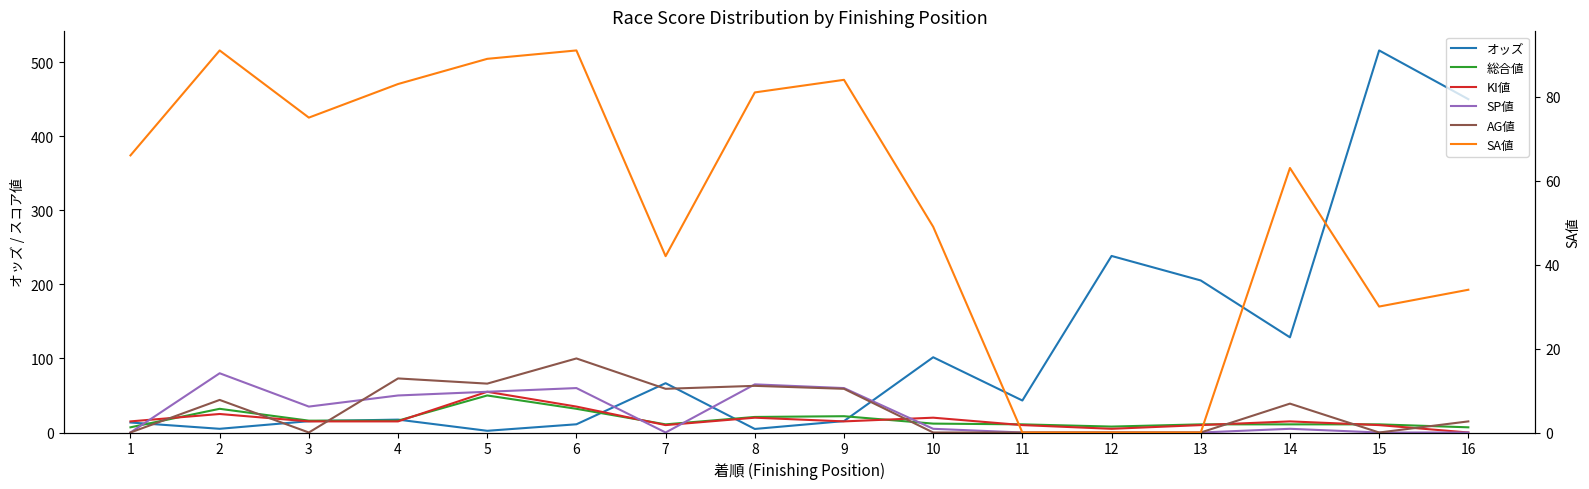

Where is SP値 nearest to the value 40?

3